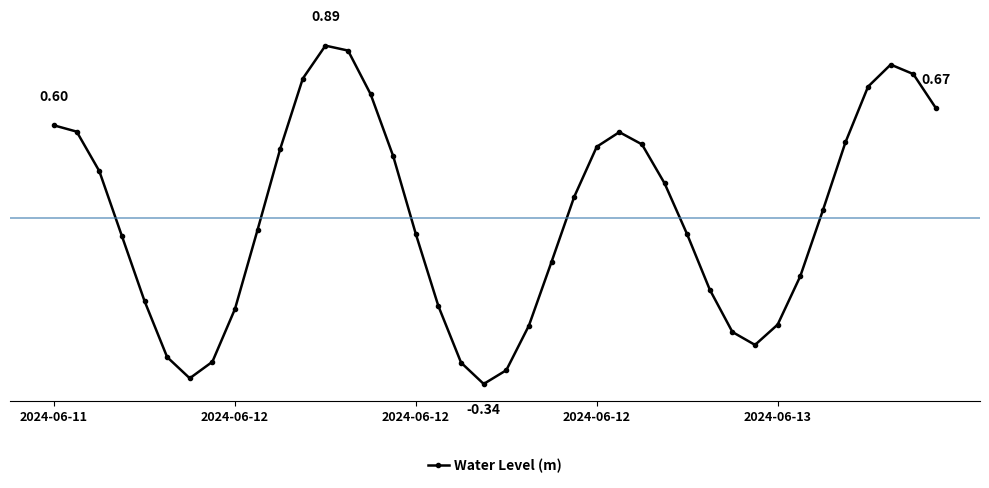

Does the chart have visible grid lines?

No